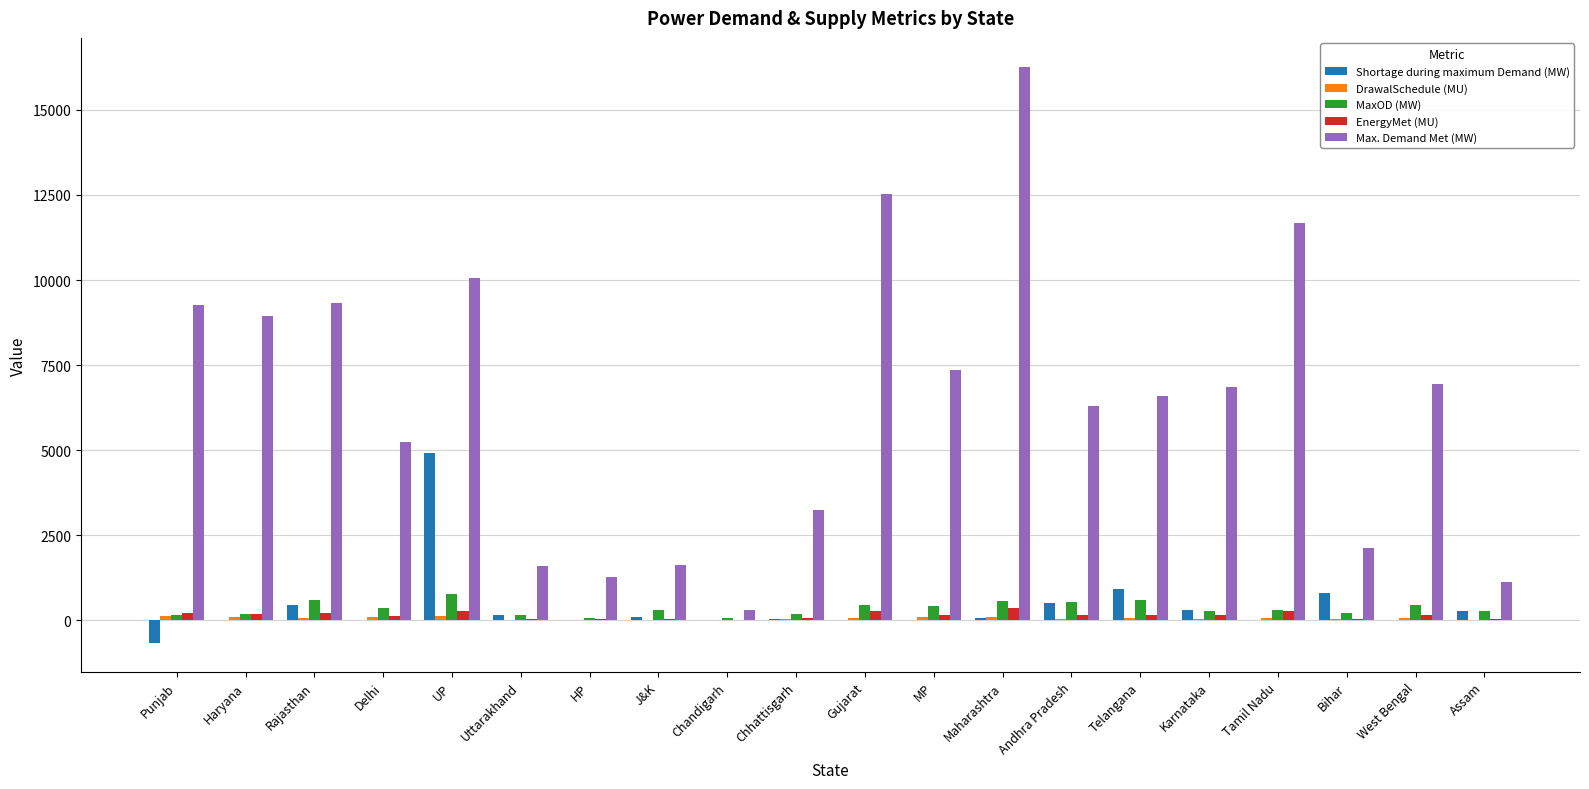

The Max. Demand Met (MW) series shows 2611.5 at Punjab. True or false?

False